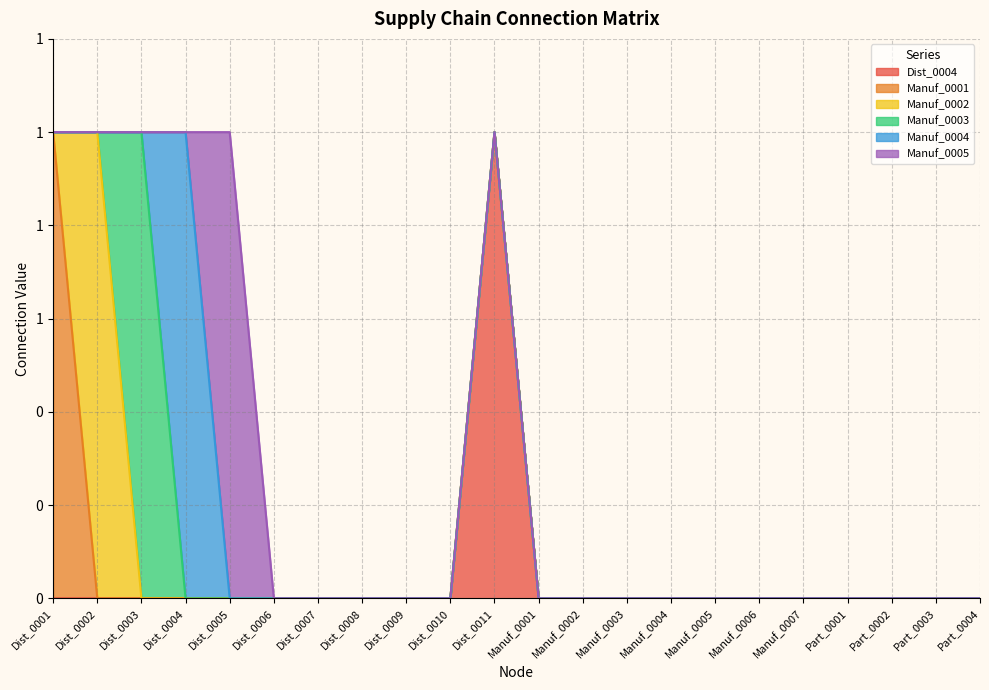

How many values in Manuf_0001 are above zero?

1